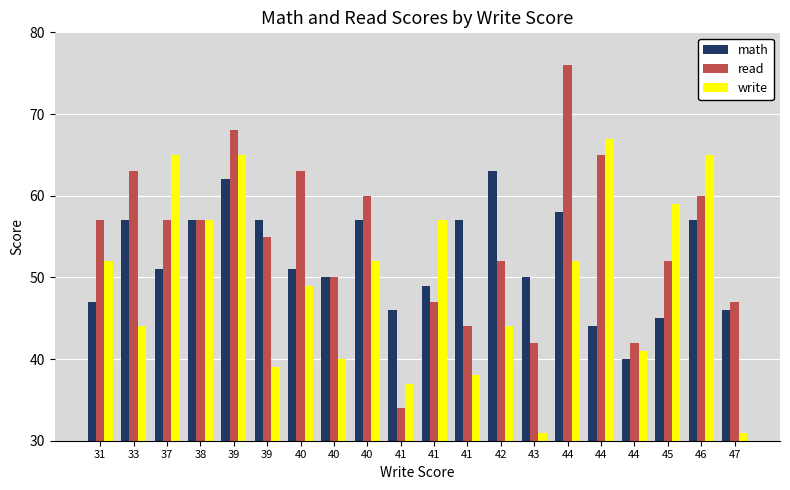

Which label corresponds to the largest value in the chart?

44